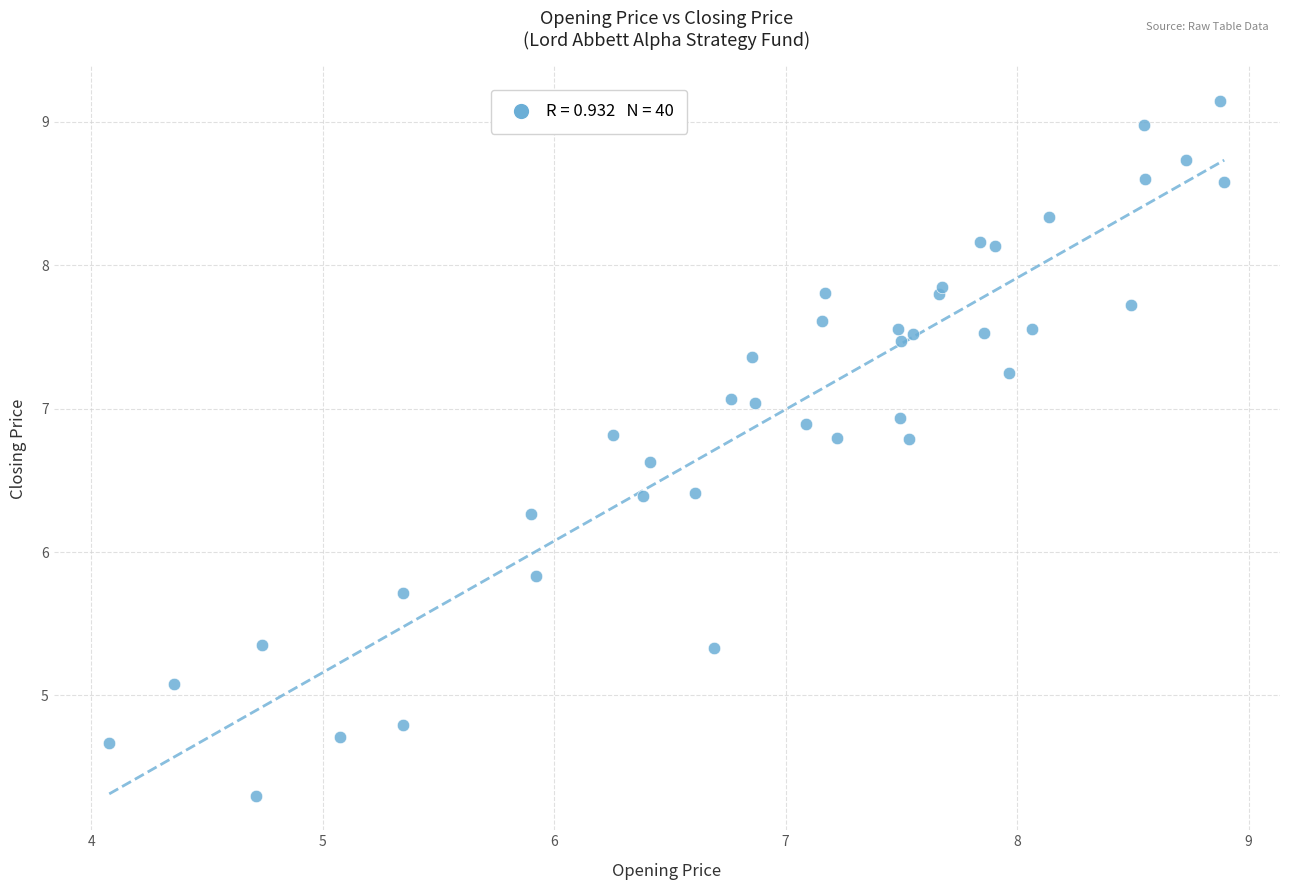

What Y value in the scatter plot is closest to 6?

5.8